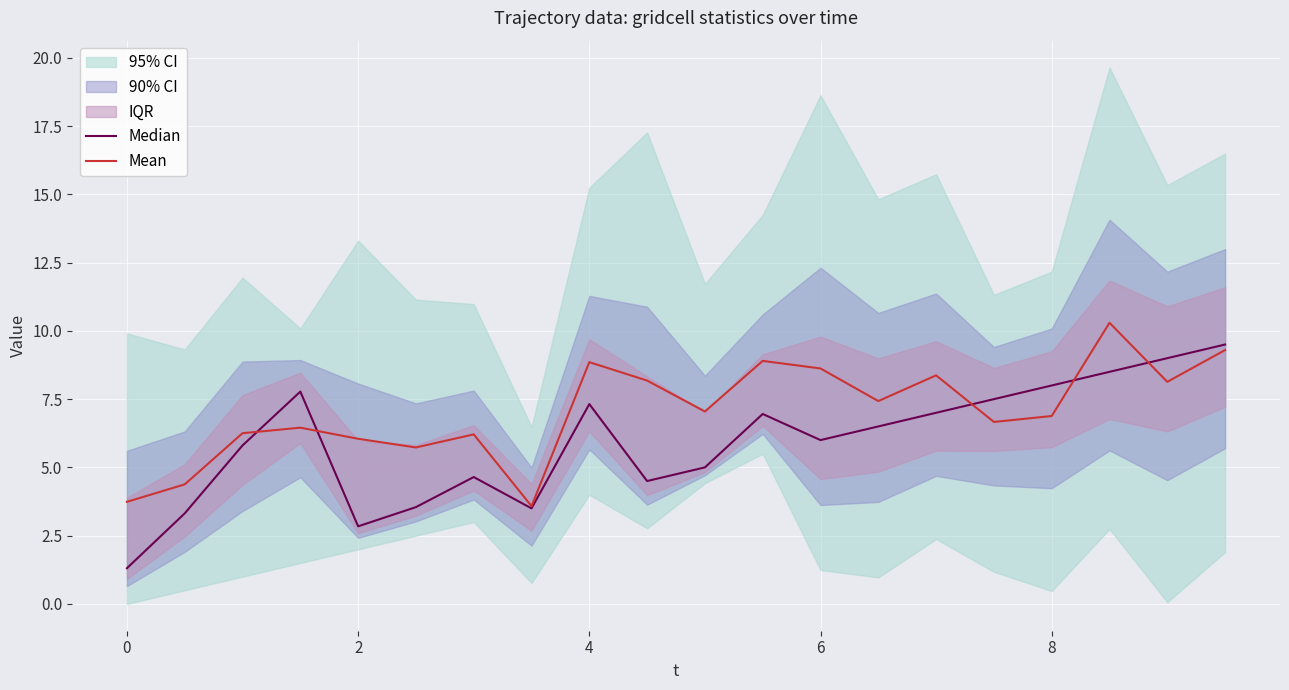

What is the minimum value for Mean?

3.6